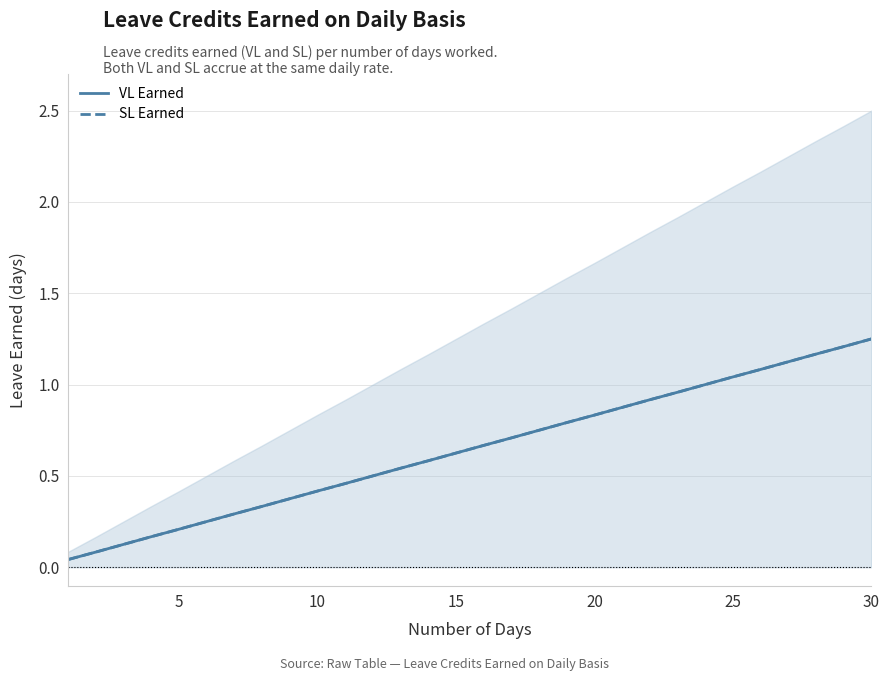

True or false: VL Earned has more than 2 interior local peaks.

False